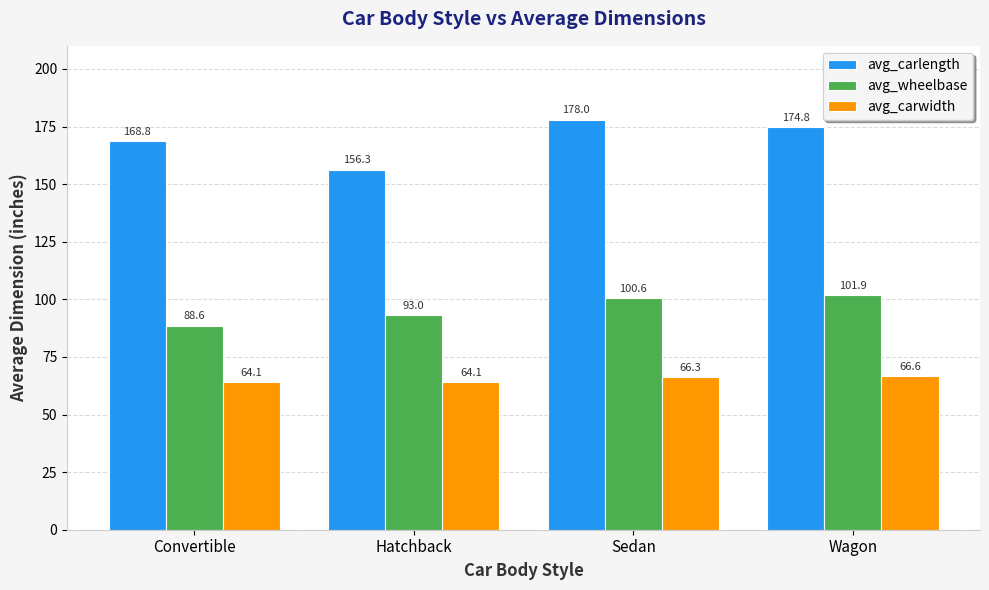

Which series changed the most between Hatchback and Wagon?

avg_carlength